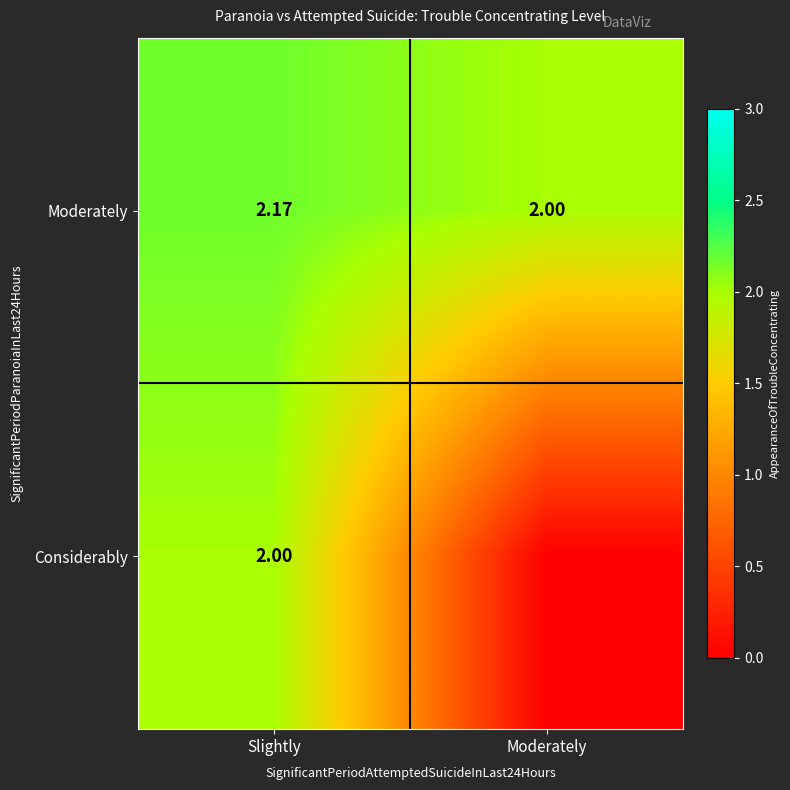

What is the total value across all series at Moderately?

2.0